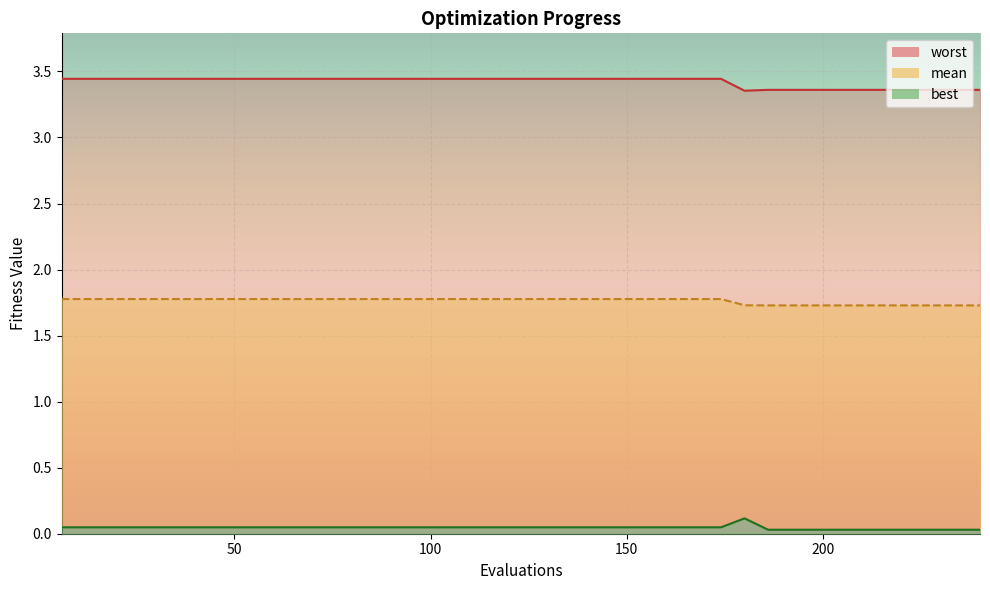

How many interior local peaks does the best series have?

1